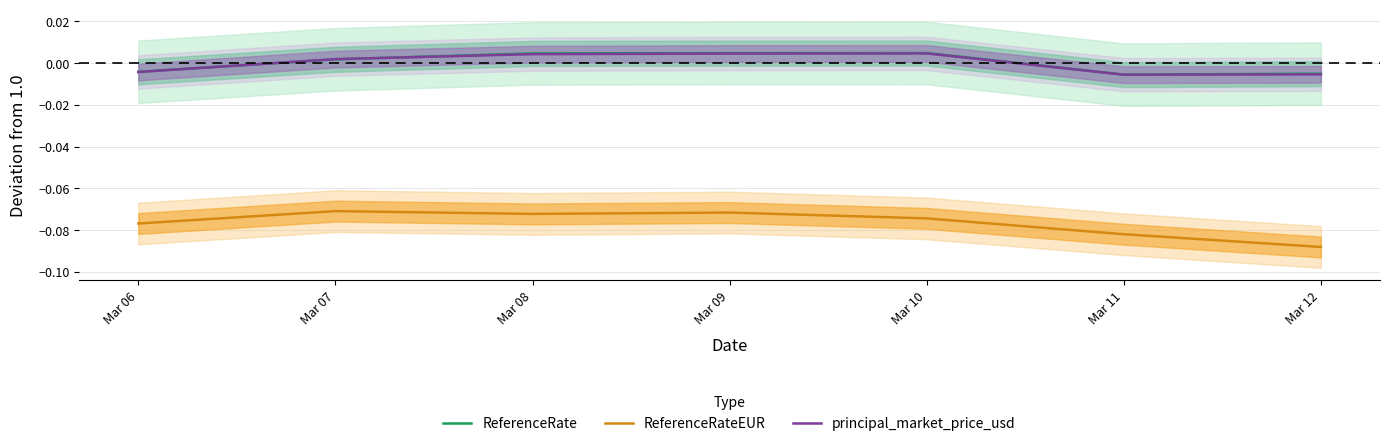

Is it true that principal_market_price_usd equals 0.0 at Mar 09?

True